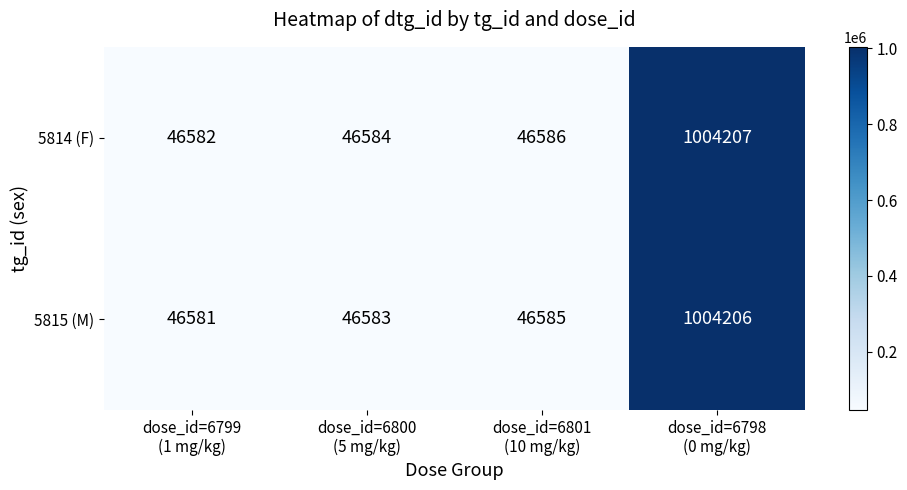

What is the maximum value shown in the chart?

1004207